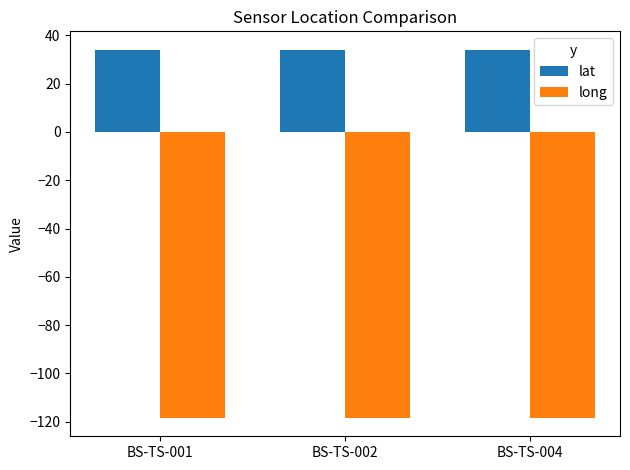

What value does the long series have at BS-TS-004?

-118.4